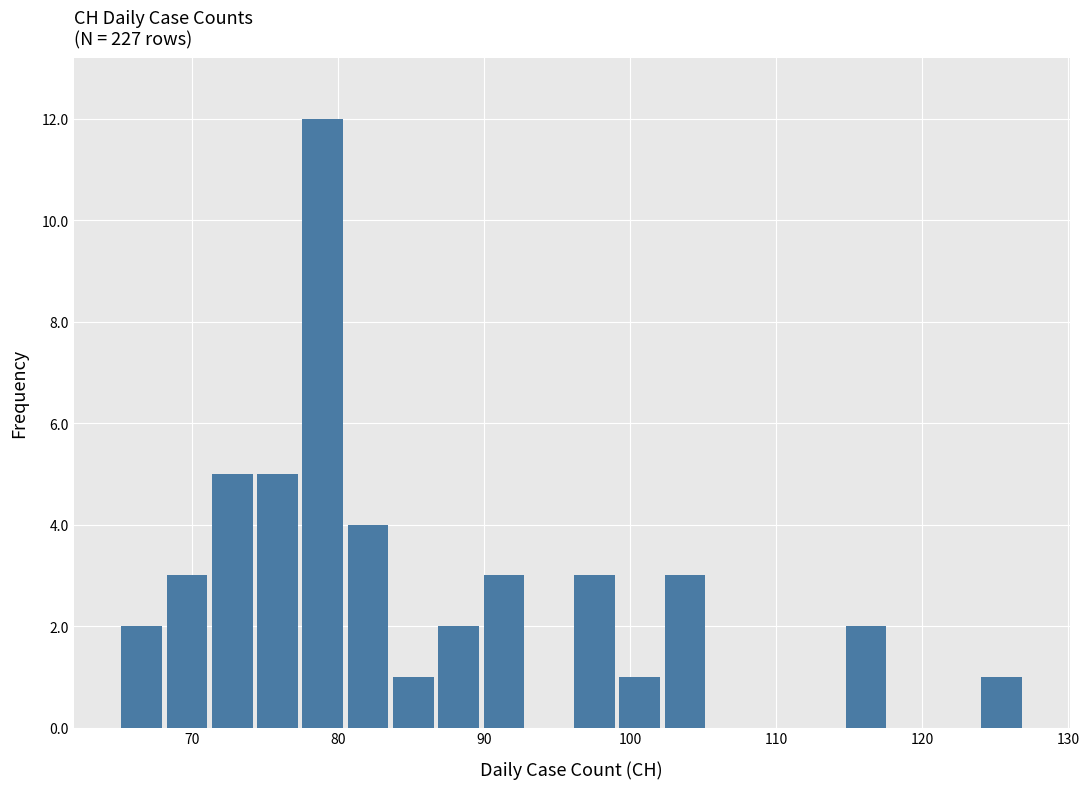

Around what value on the x-axis is the tallest bar? Give the approximate position of its centre, as read against the axis.

79